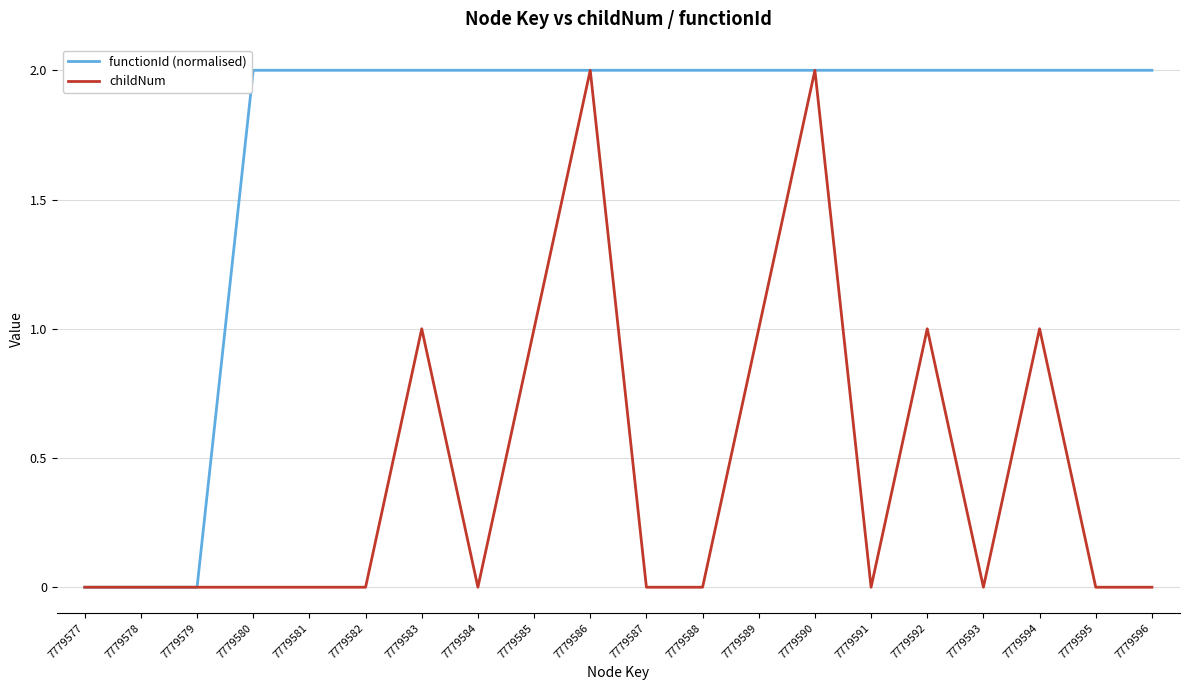

What are all the series names shown in the legend?

functionId (normalised), childNum